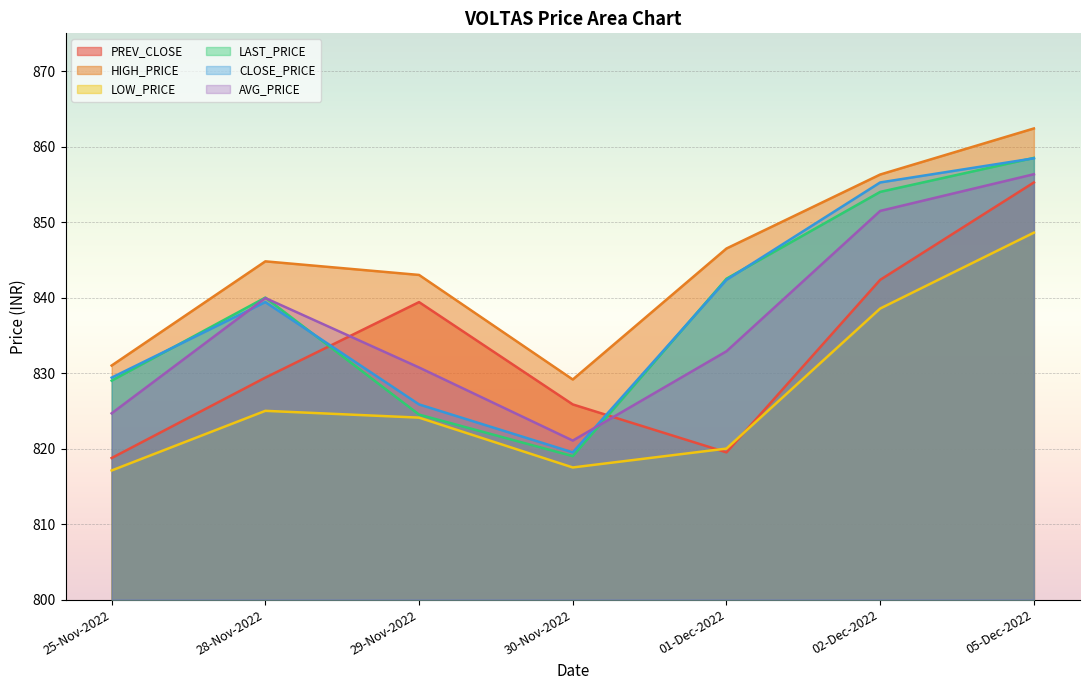

What value does the LOW_PRICE series have at 30-Nov-2022?

817.5